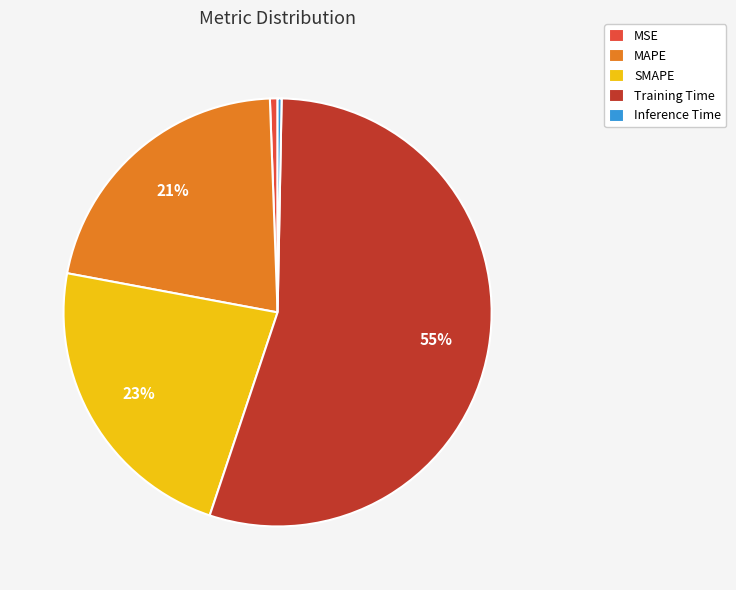

Is SMAPE the majority of the pie?

No